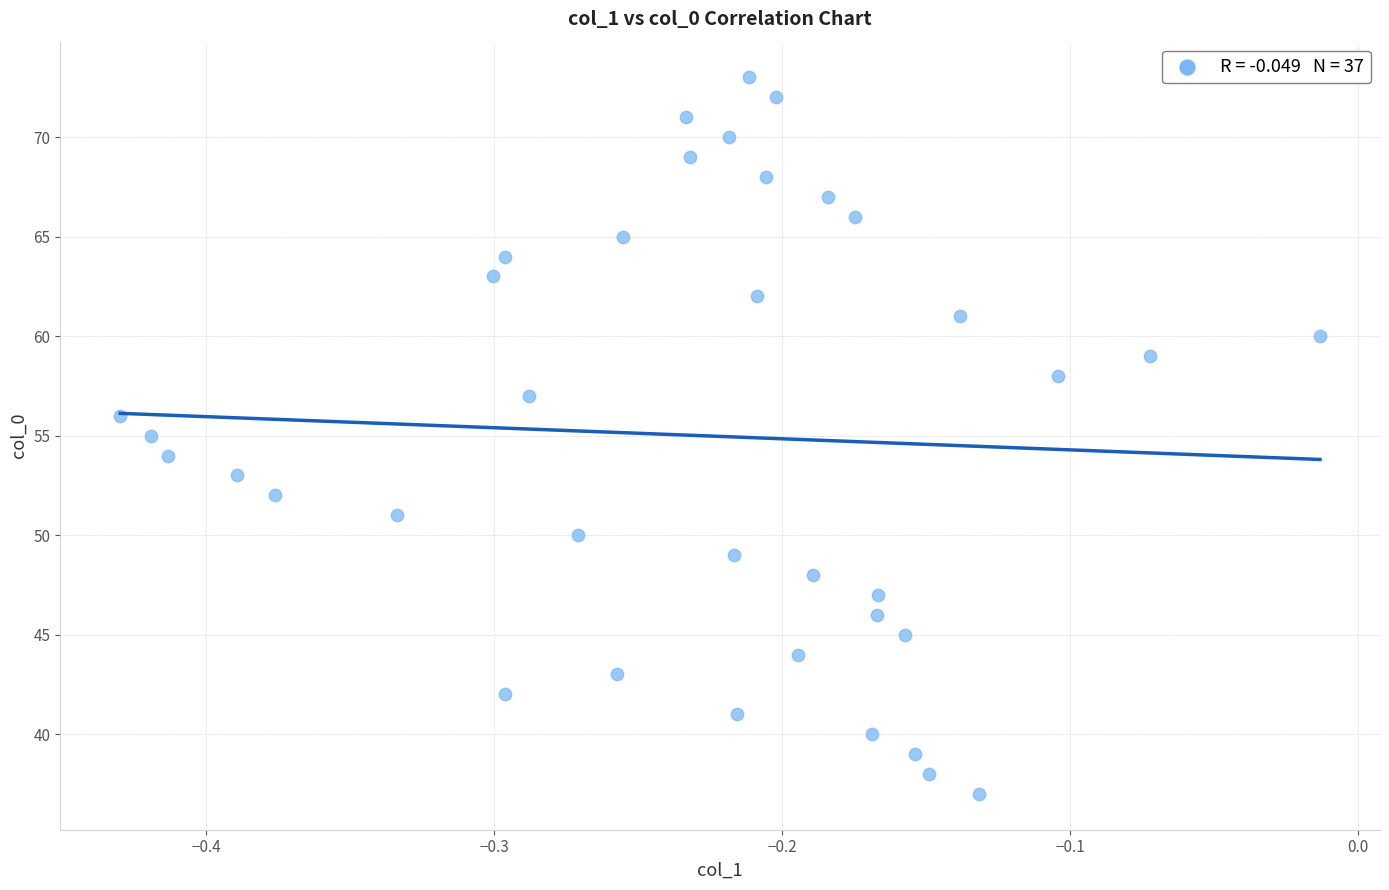

What is the range of Y values (max minus min)?

36